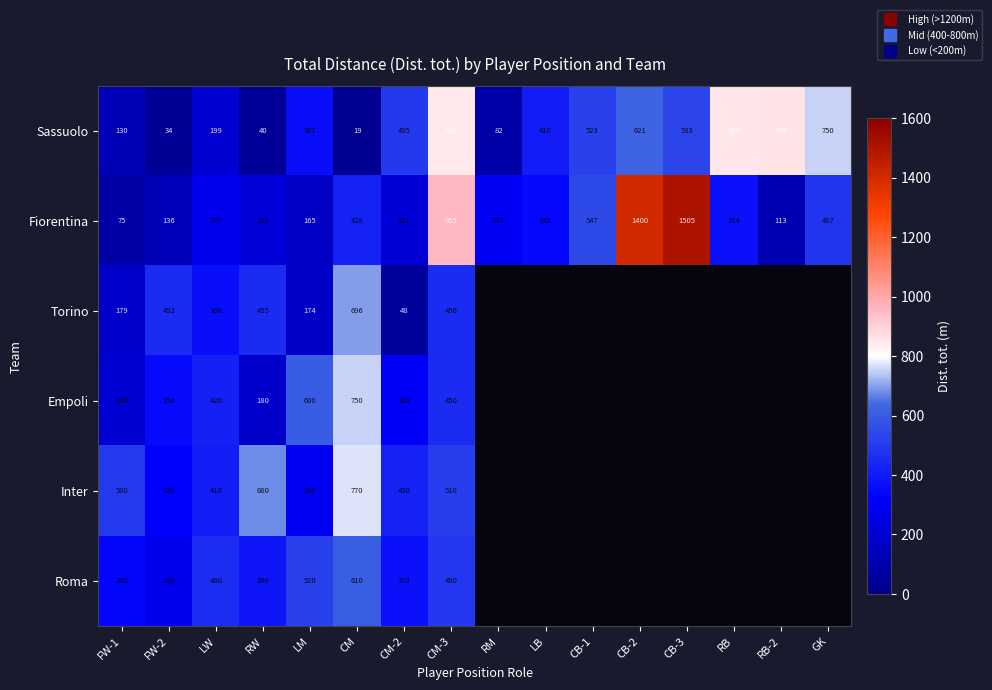

Between FW-2 and RW, which series saw the biggest shift?

Inter